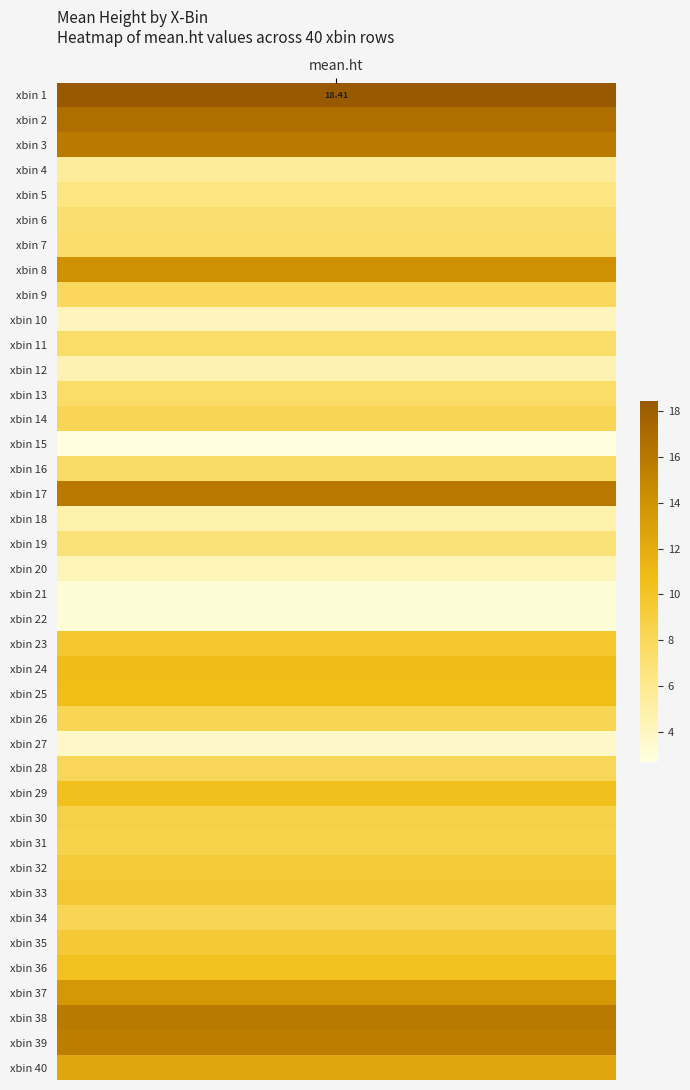

The value at 30 is 8.6. True or false?

True